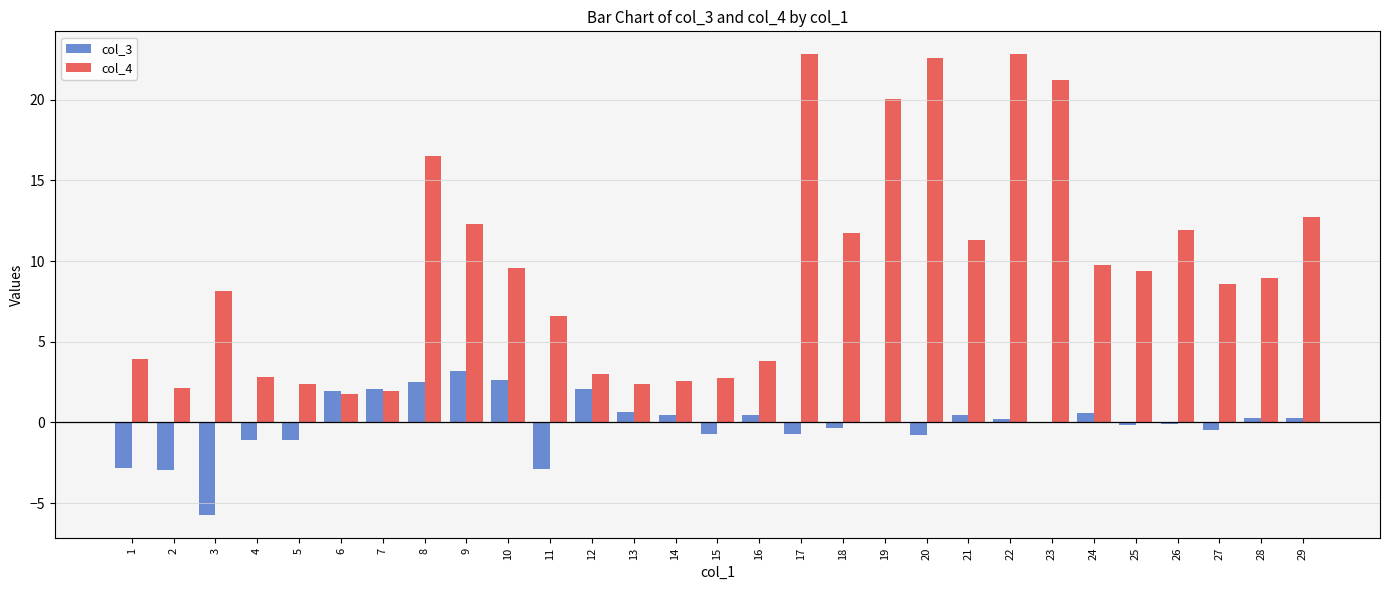

Is it true that col_3 equals 2.1 at 12?

True